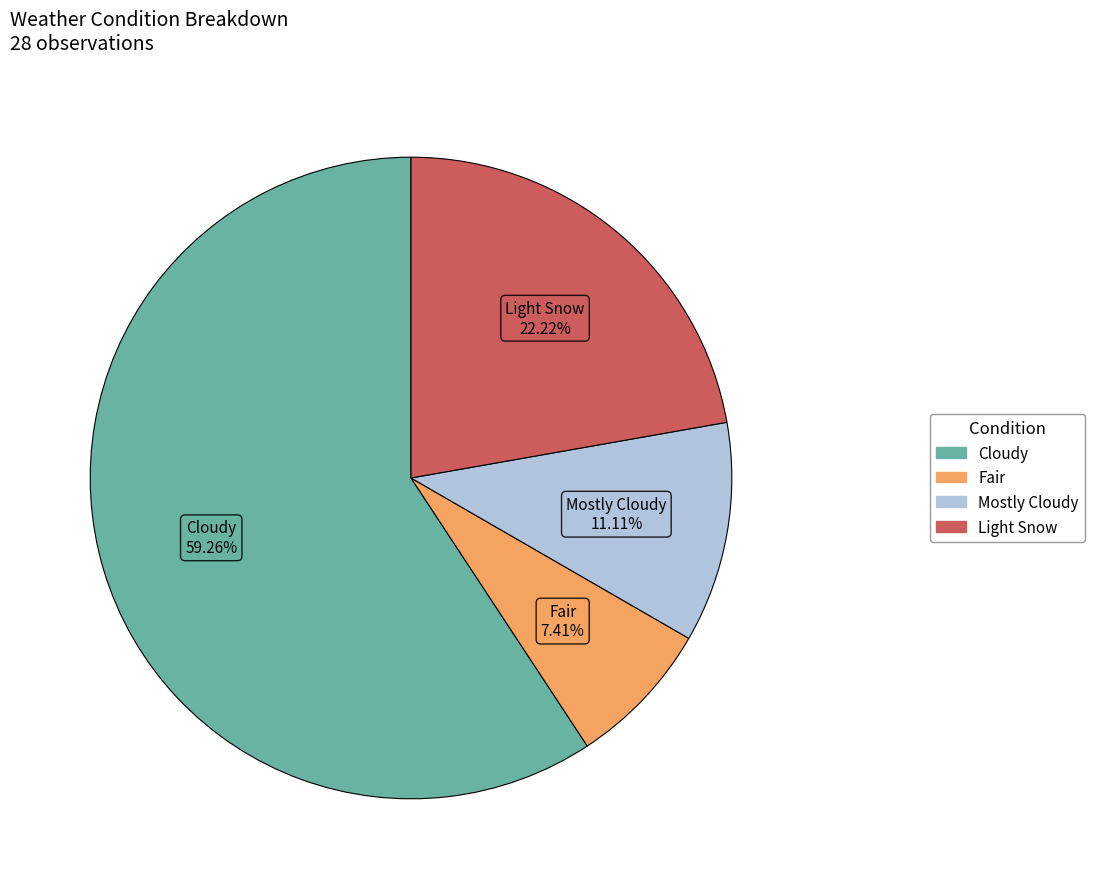

Is there a majority slice in this chart?

Yes